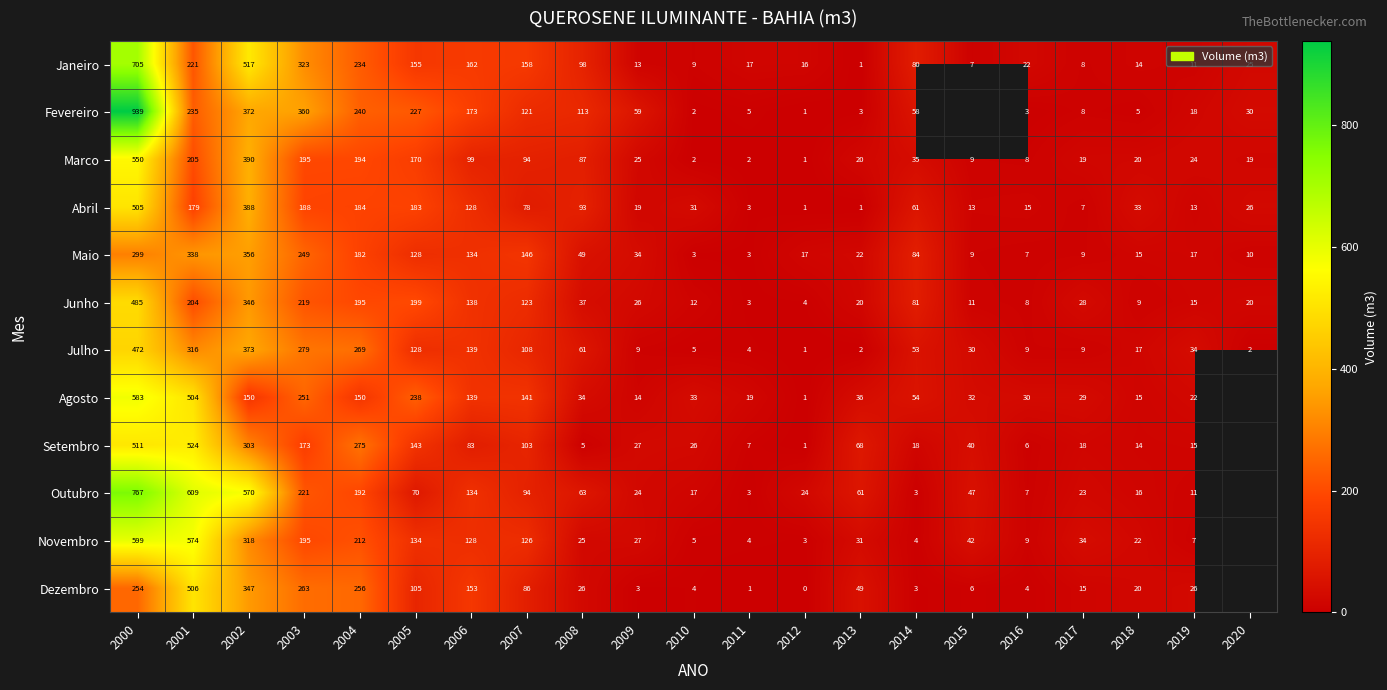

How many distinct data groups are displayed?

12